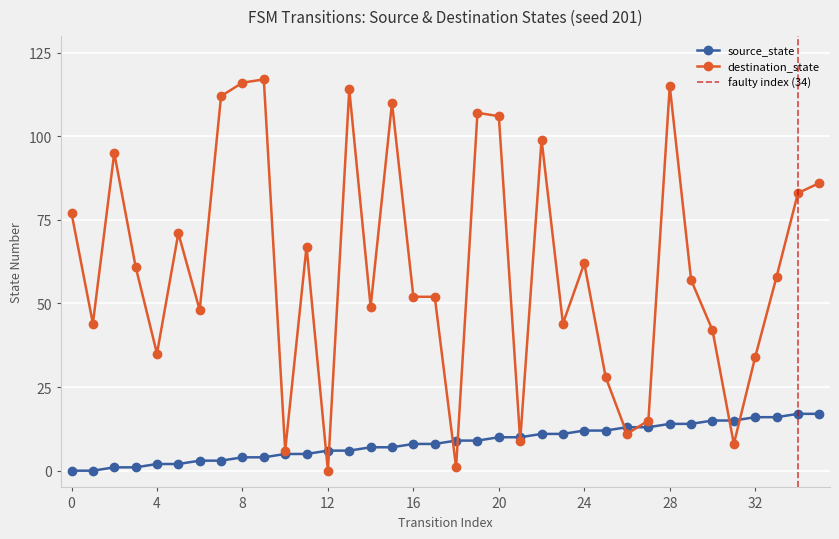

What is the average value of the source_state series?

8